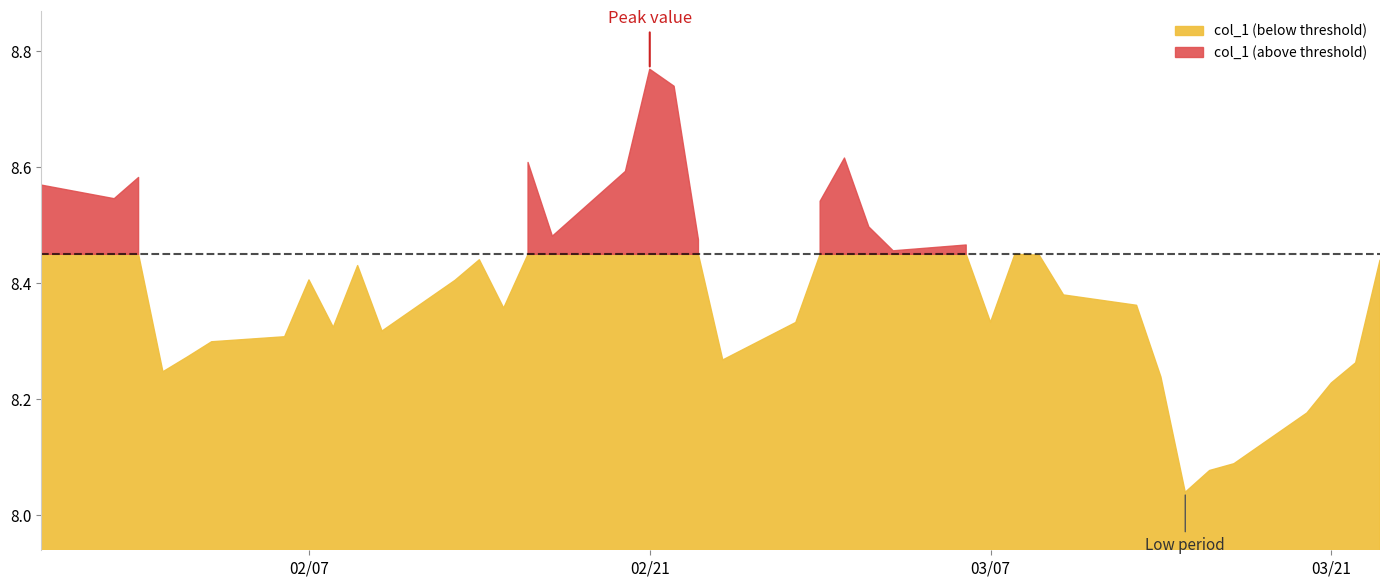

Is it true that the value at 2023-03-15 is 8.0?

True